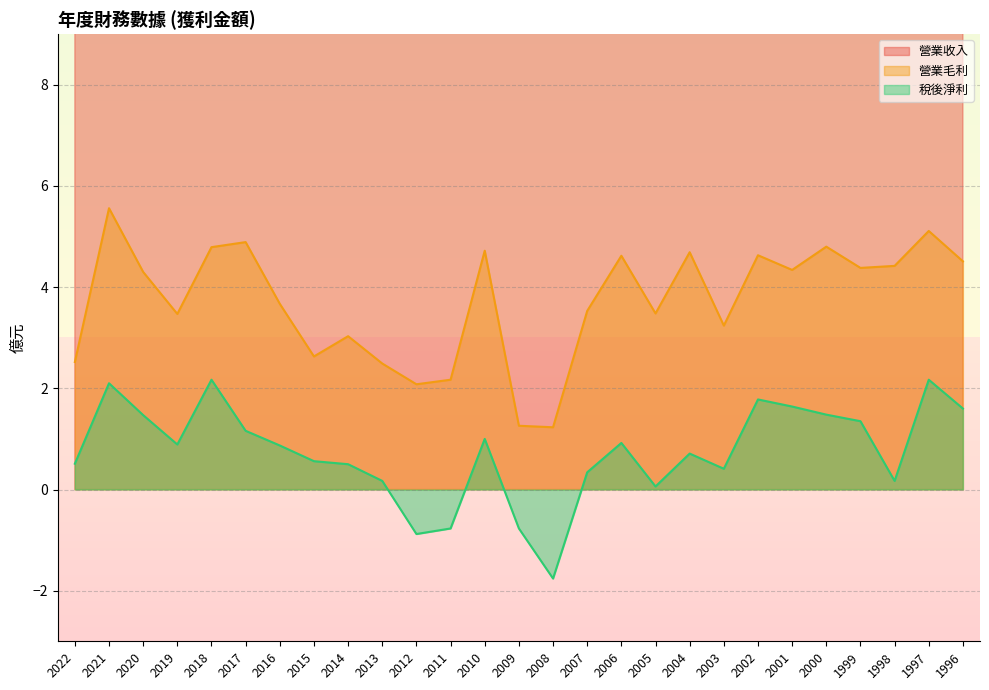

Is the value of 營業收入 at 2015 greater than the value of 稅後淨利 at 2002?

Yes